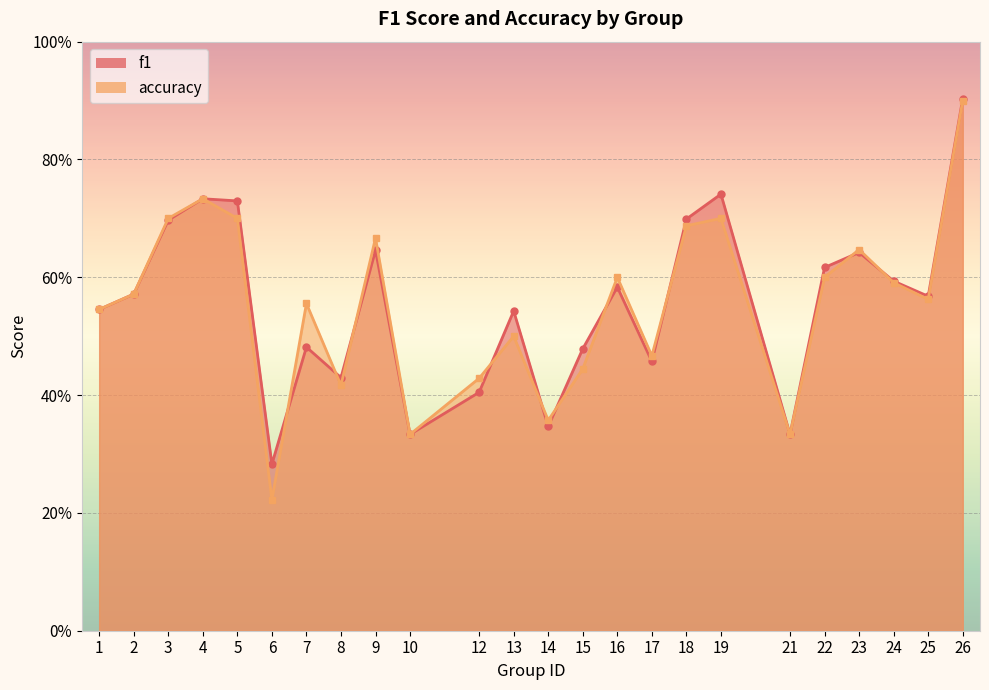

Between 18 and 14, which is larger?

18